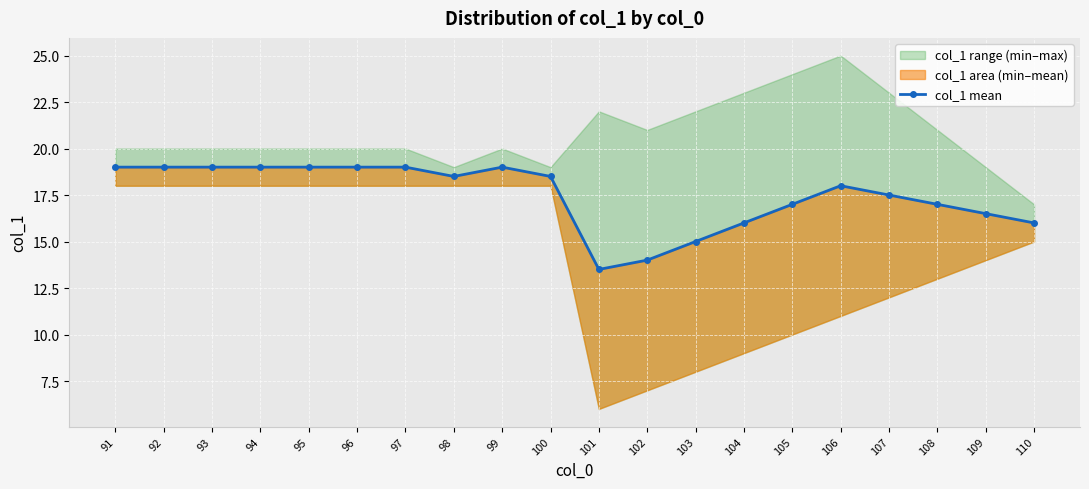

The chart shows a value of 16.5 at 109. True or false?

True